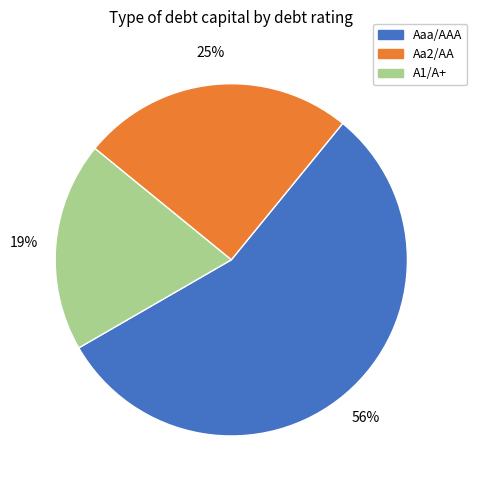

Is there any slice that represents more than half of the pie?

Yes